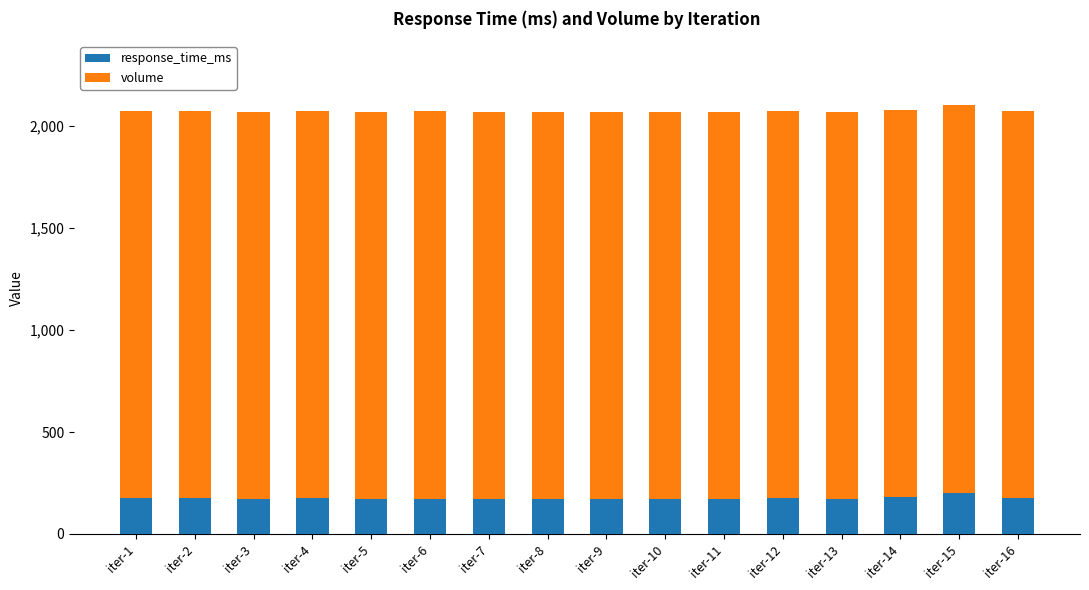

What is the total value across all series at iter-11?

2070.8